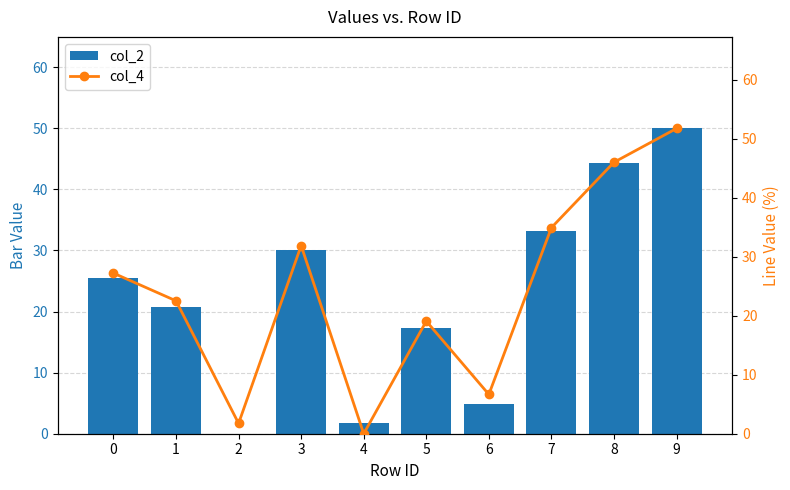

Which series changed the most between 5 and 9?

col_2